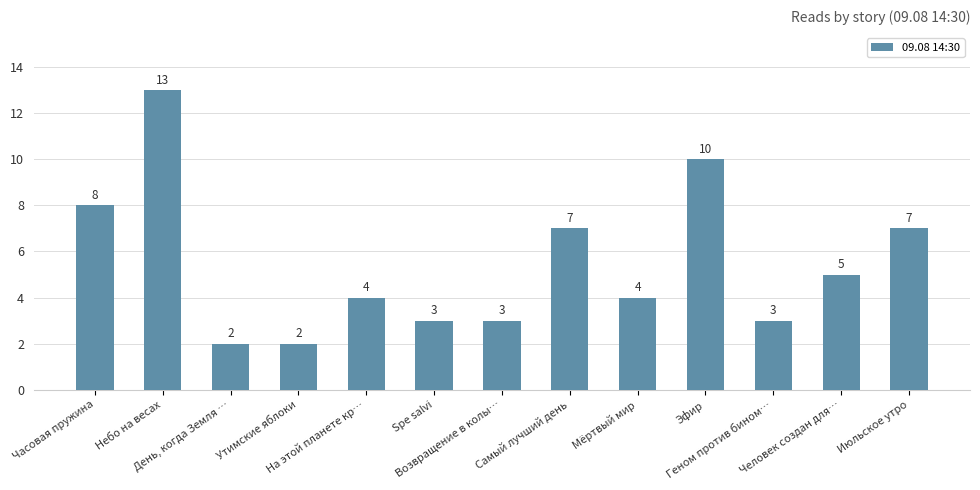

What is the maximum value shown in the chart?

13